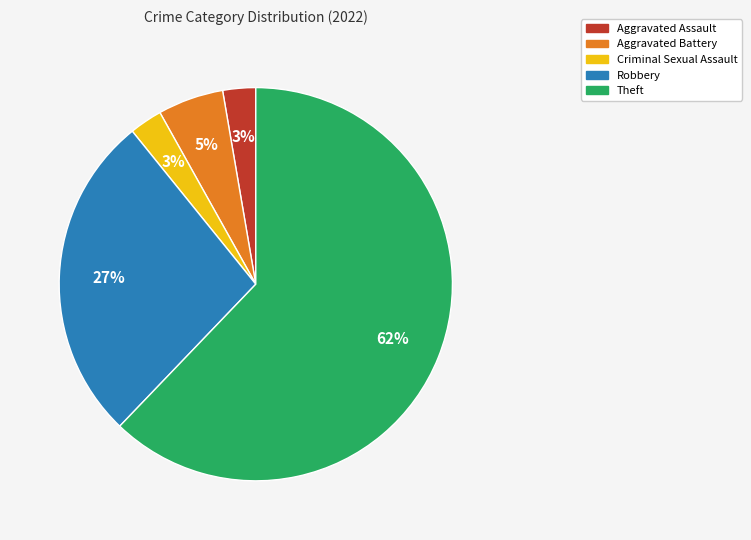

Which slice is the largest?

Theft